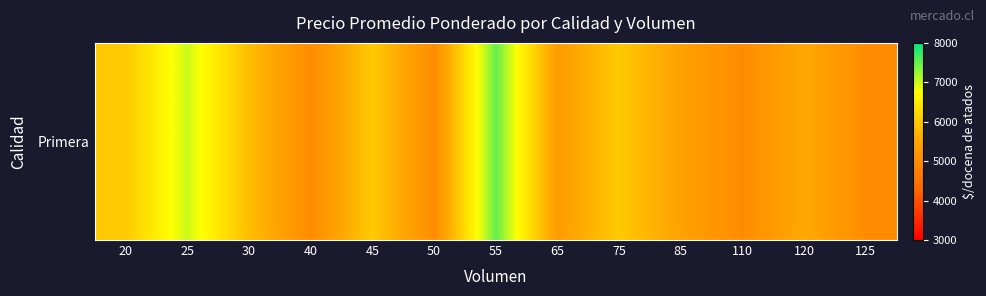

Which label corresponds to the largest value in the chart?

55